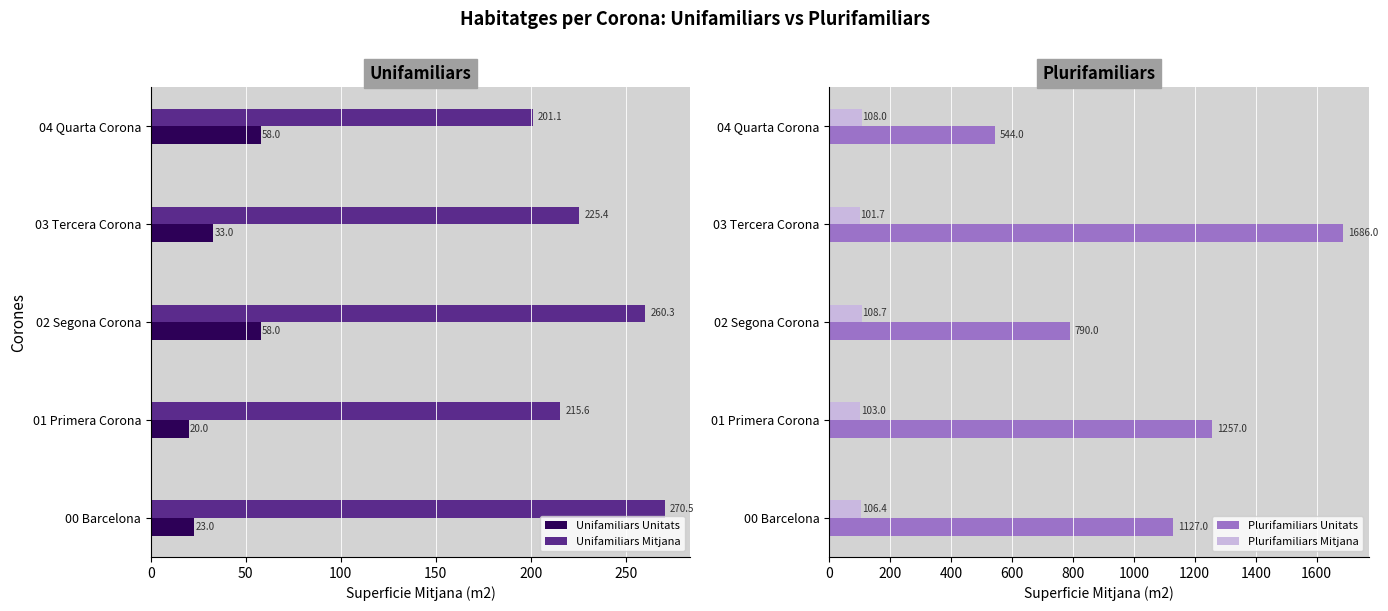

List the labels in order of Unifamiliars Mitjana value, largest first.

00 Barcelona, 02 Segona Corona, 03 Tercera Corona, 01 Primera Corona, 04 Quarta Corona